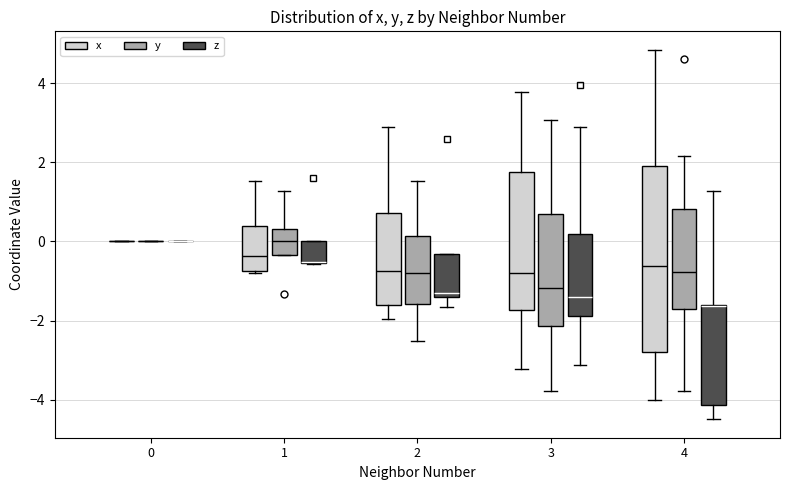

Comparing the boxes themselves (not the whiskers), which one is the tallest?

4 (x)